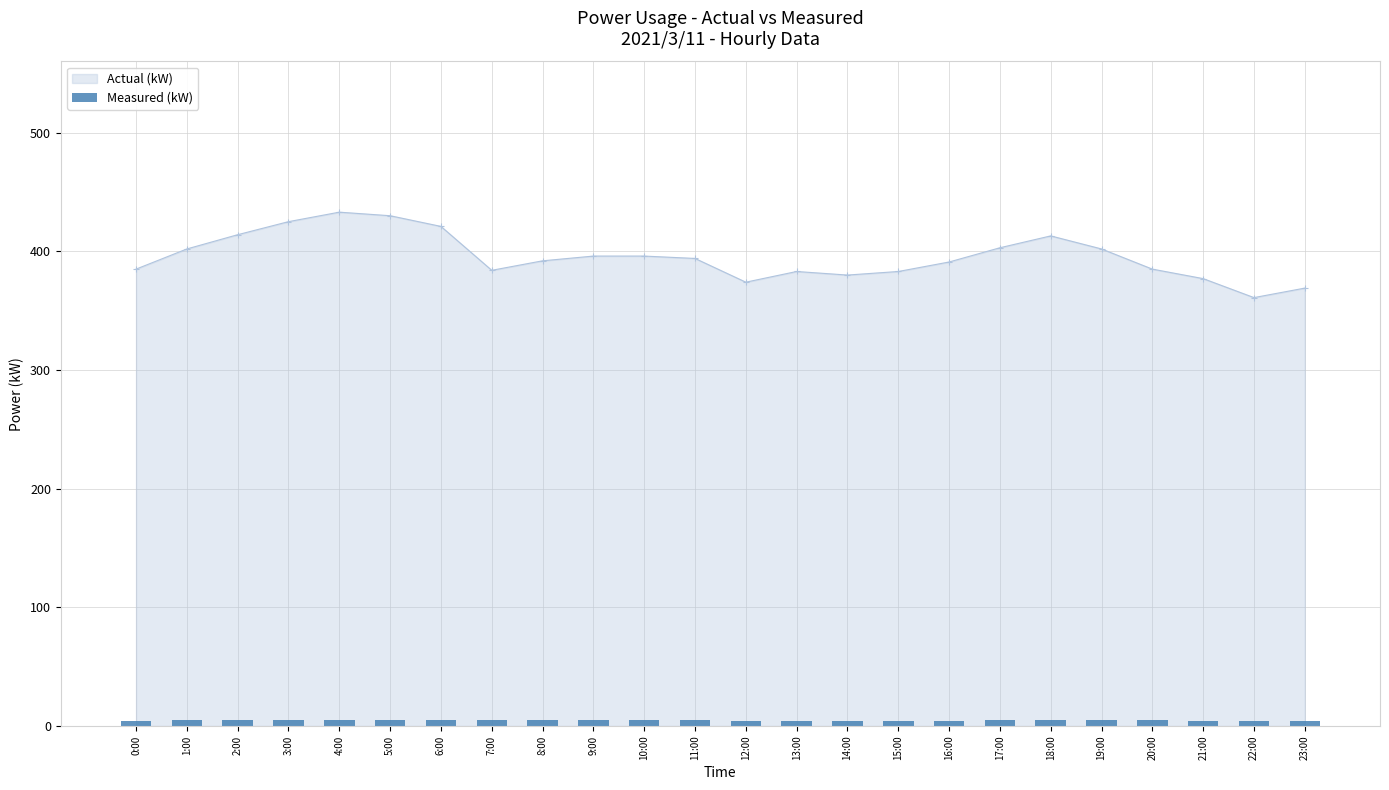

Is it true that Actual (kW) equals 684 at 17:00?

False